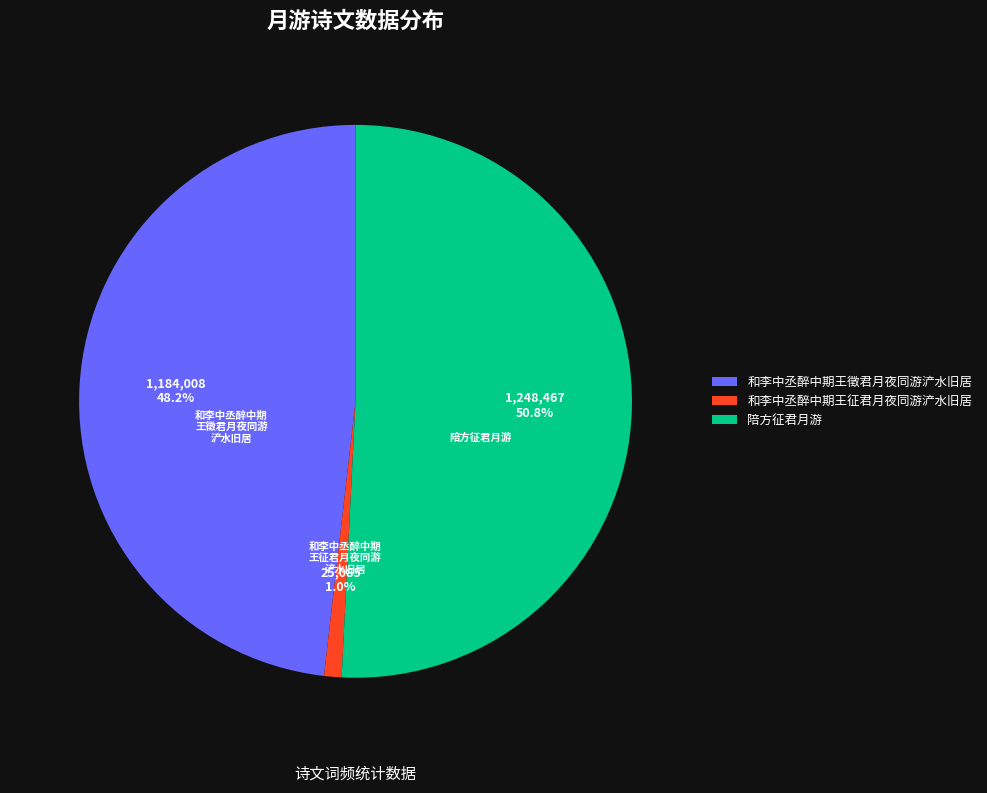

What percentage do 和李中丞醉中期王征君月夜同游浐水旧居 and 和李中丞醉中期王徵君月夜同游浐水旧居 together represent?

49.2%